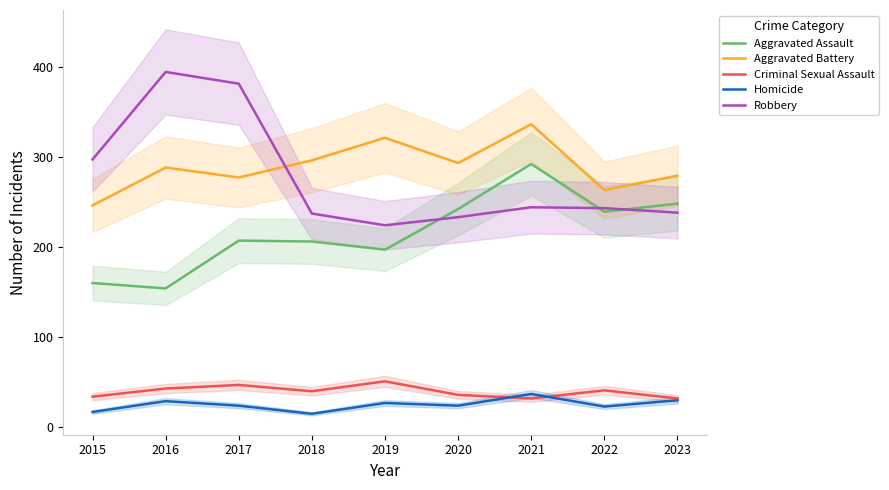

Which series has the widest spread of values?

Robbery